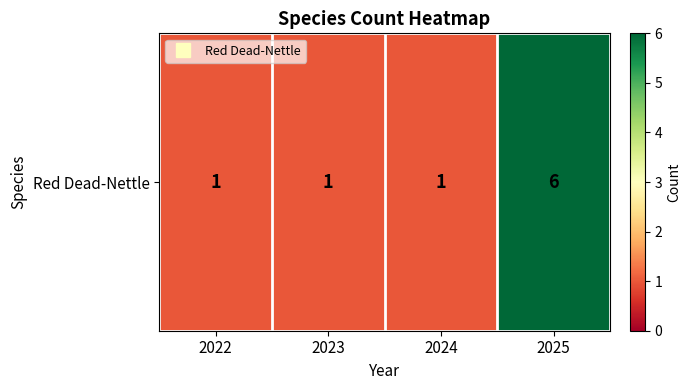

Reading left to right, transcribe all the data shown in this chart.

1	1	1	6